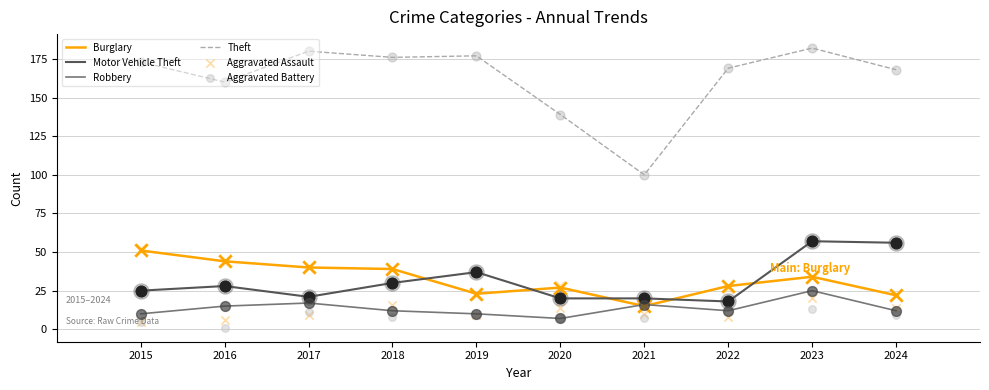

What are all the series names shown in the legend?

Burglary, Motor Vehicle Theft, Robbery, Theft, Aggravated Assault, Aggravated Battery